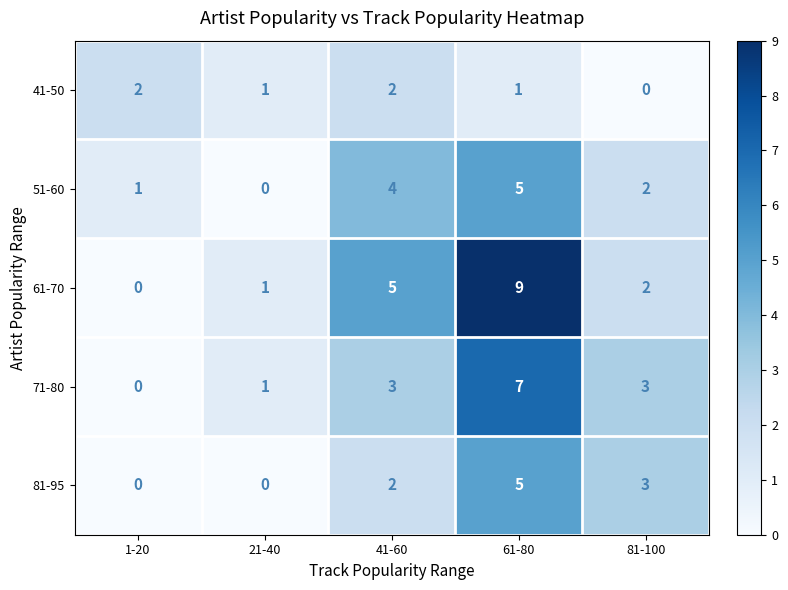

True or false: 61-70 has a value of 14 at 61-80.

False